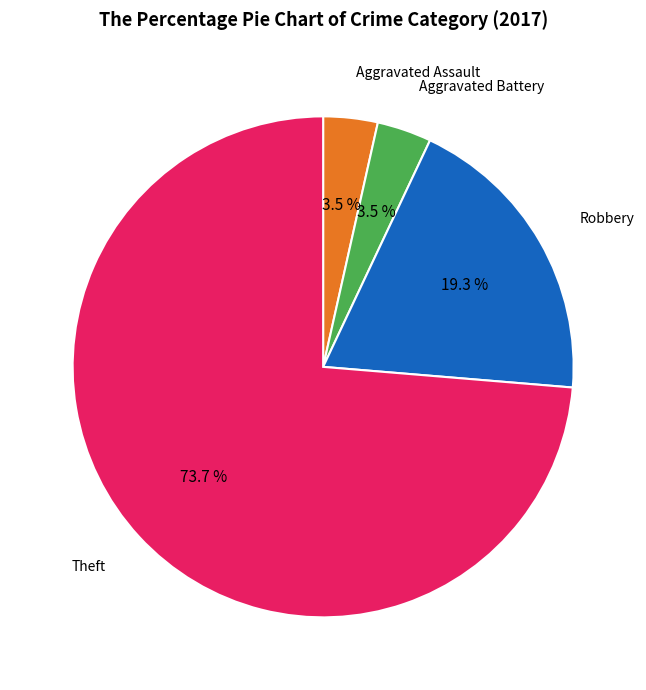

Count the number of slices in the pie.

4